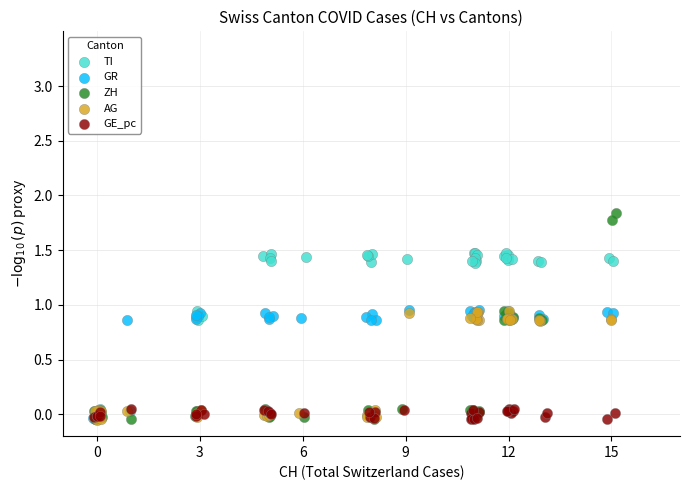

Which series has the widest spread of Y values?

ZH